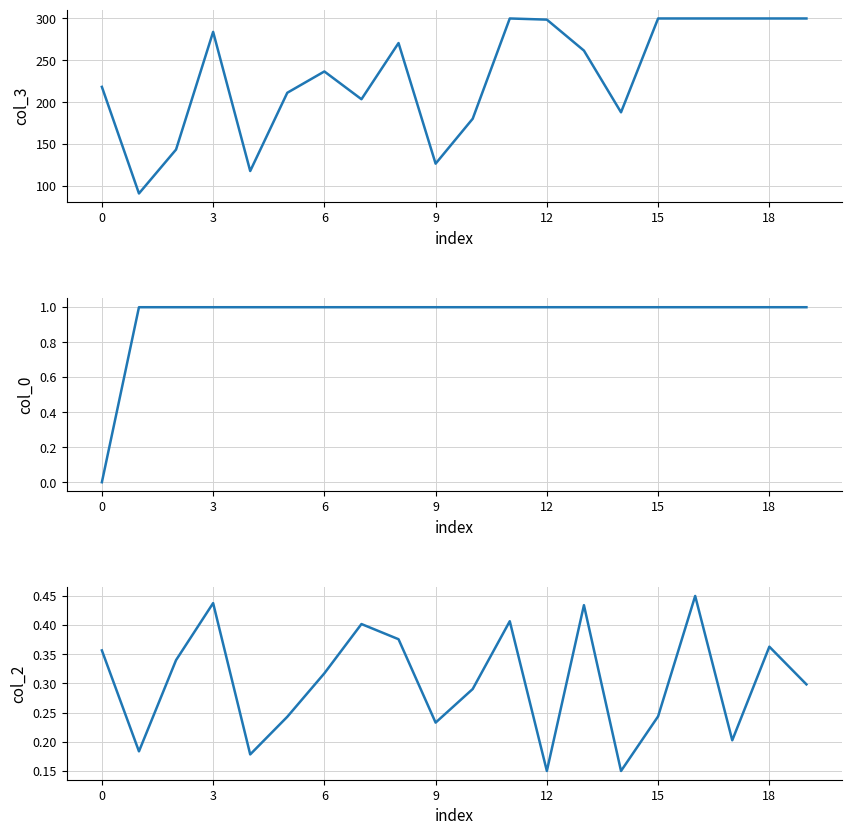

What value does the col_0 series have at 18?

1.0